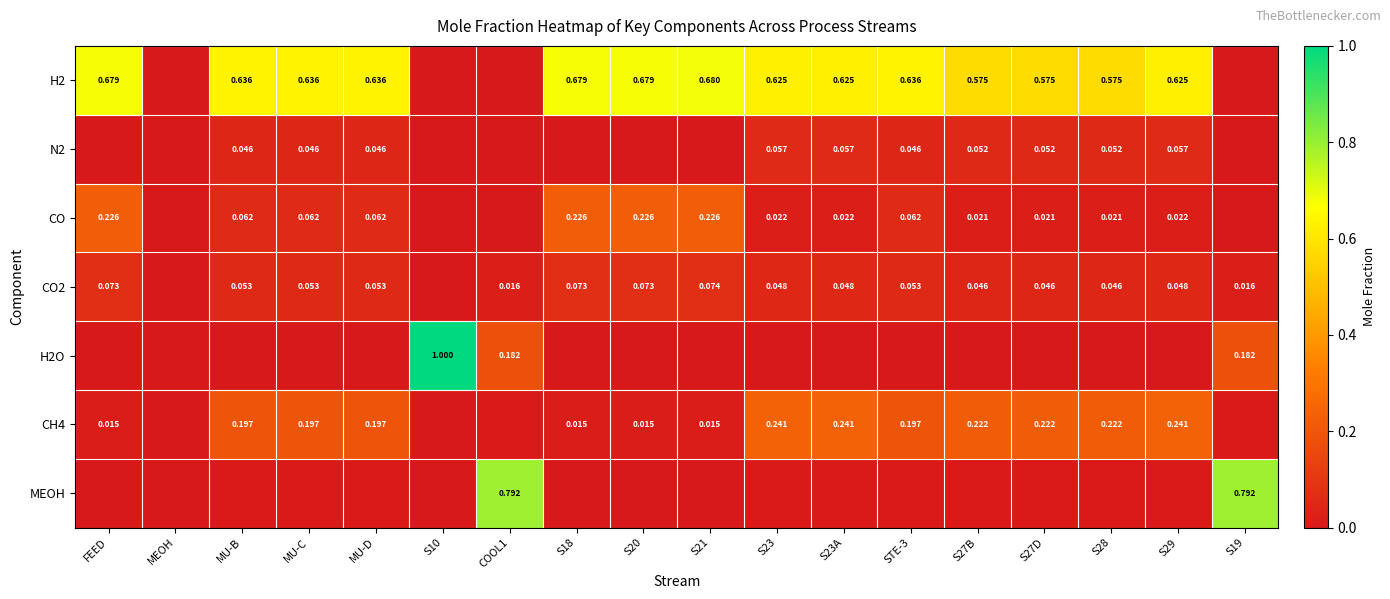

What is the spread (max minus min) of values at S27B?

0.6